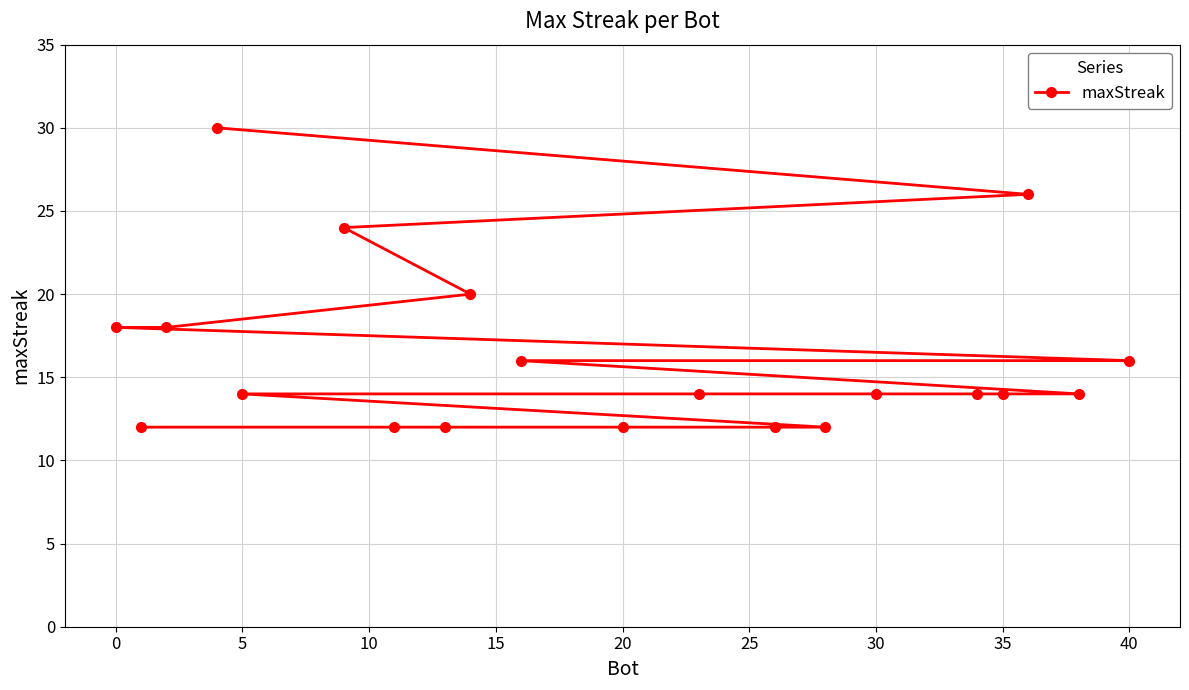

What is the difference between the second highest and second lowest values?

14